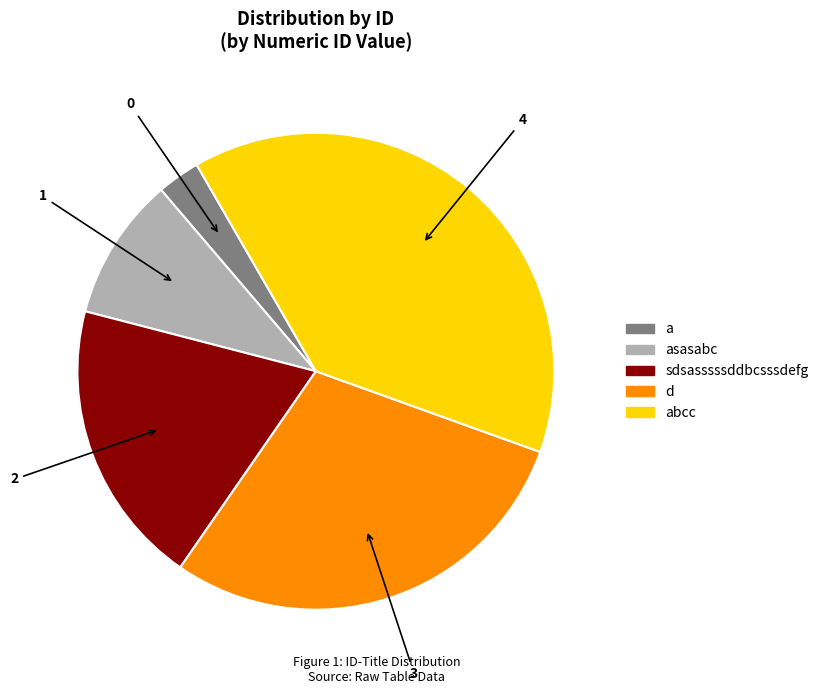

Is there any slice that represents more than half of the pie?

No